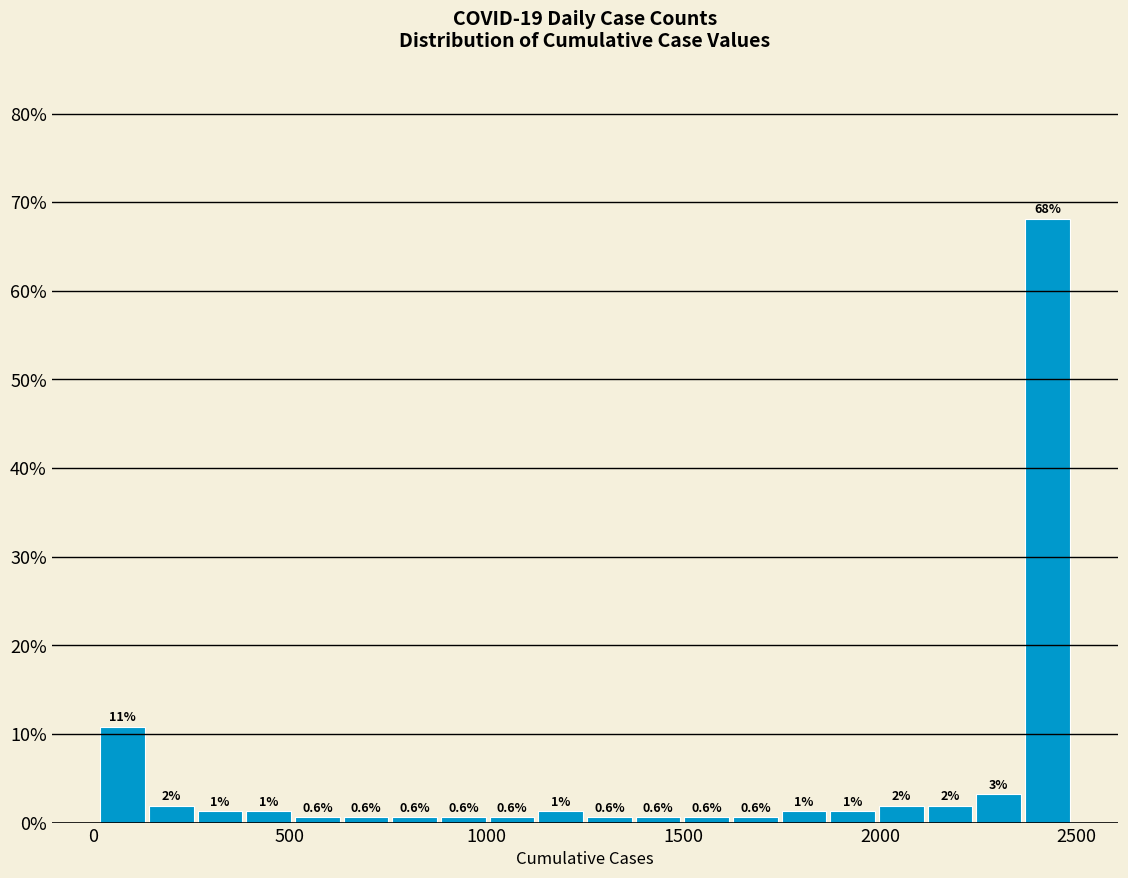

Read against the x-axis, roughly where is the centre of the tallest bar?

2450